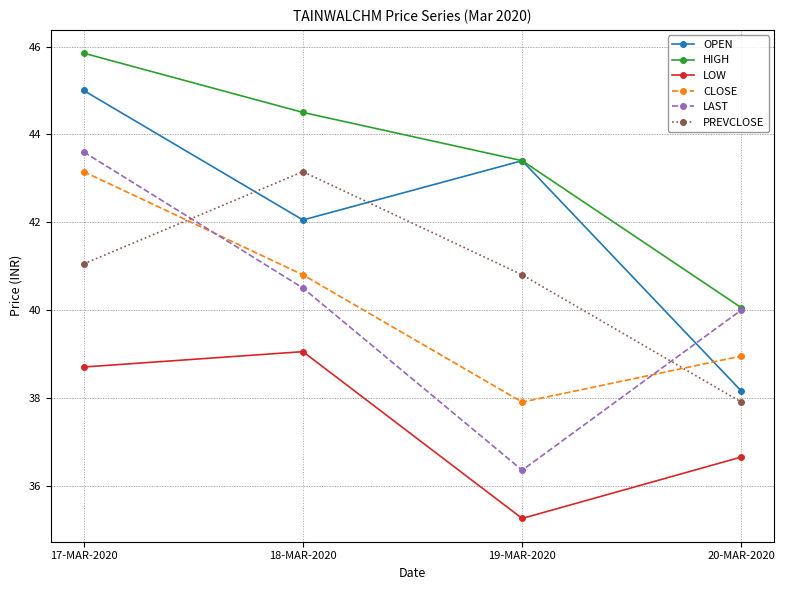

How many intersections are there between OPEN and CLOSE?

1